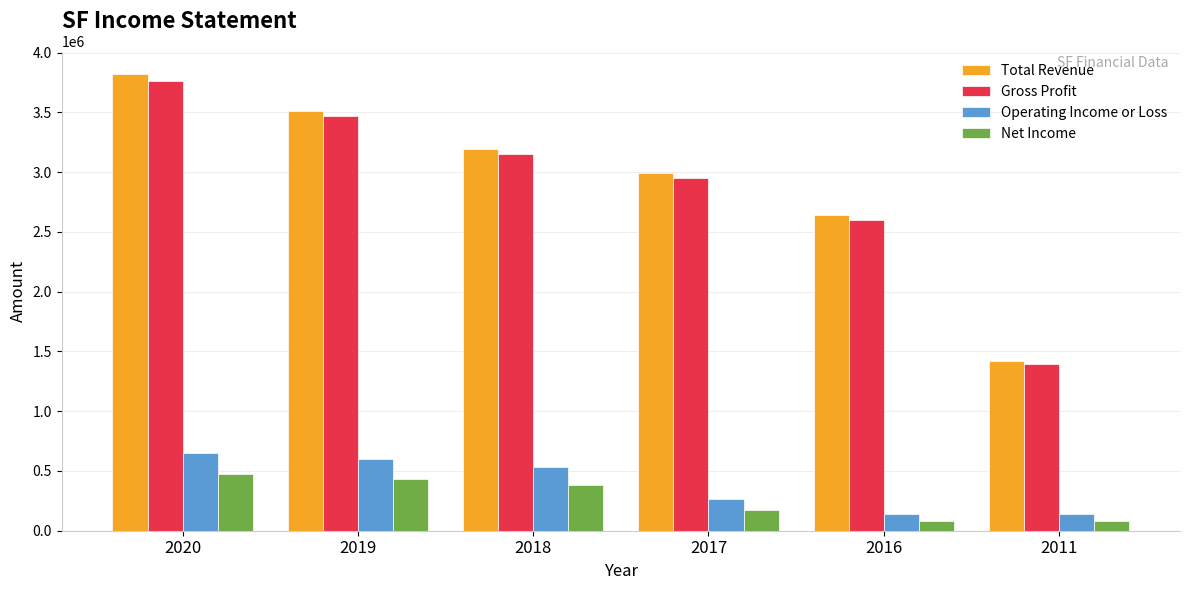

Is it true that Operating Income or Loss equals 275471 at 2018?

False